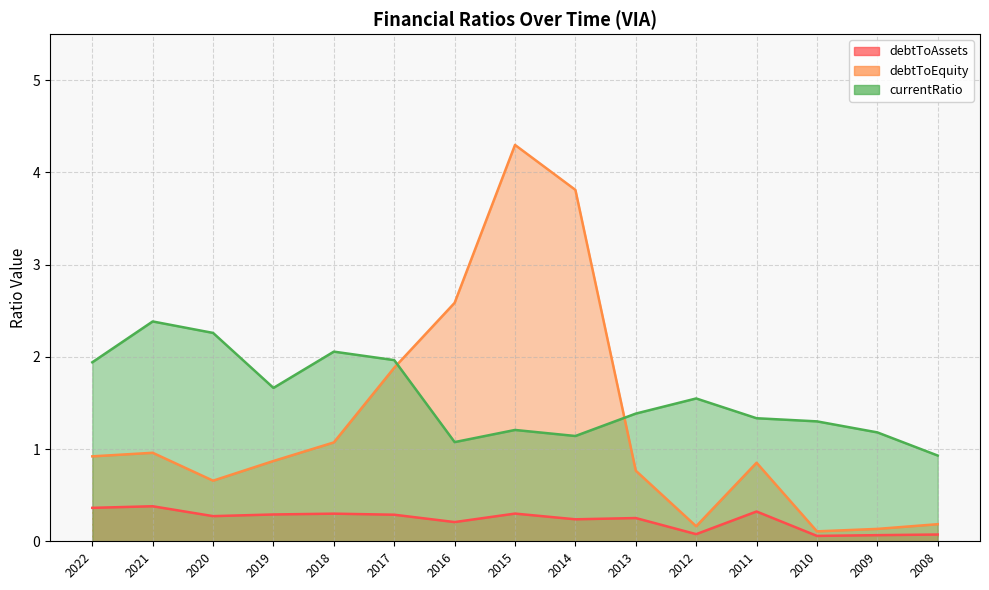

At which label is debtToAssets closest to 0?

2010